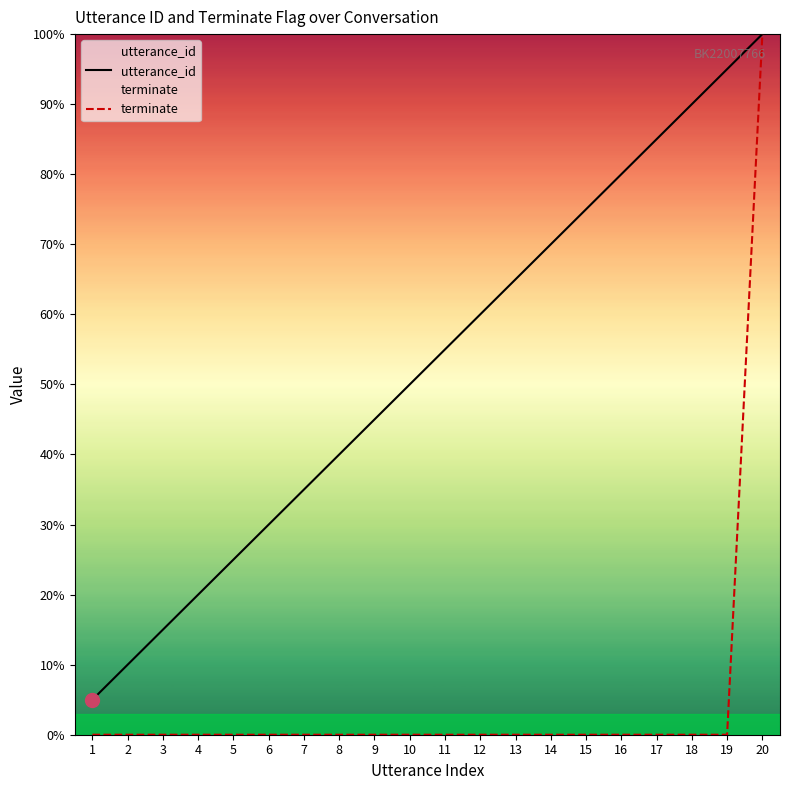

At how many categories does at least one series exceed 97?

1